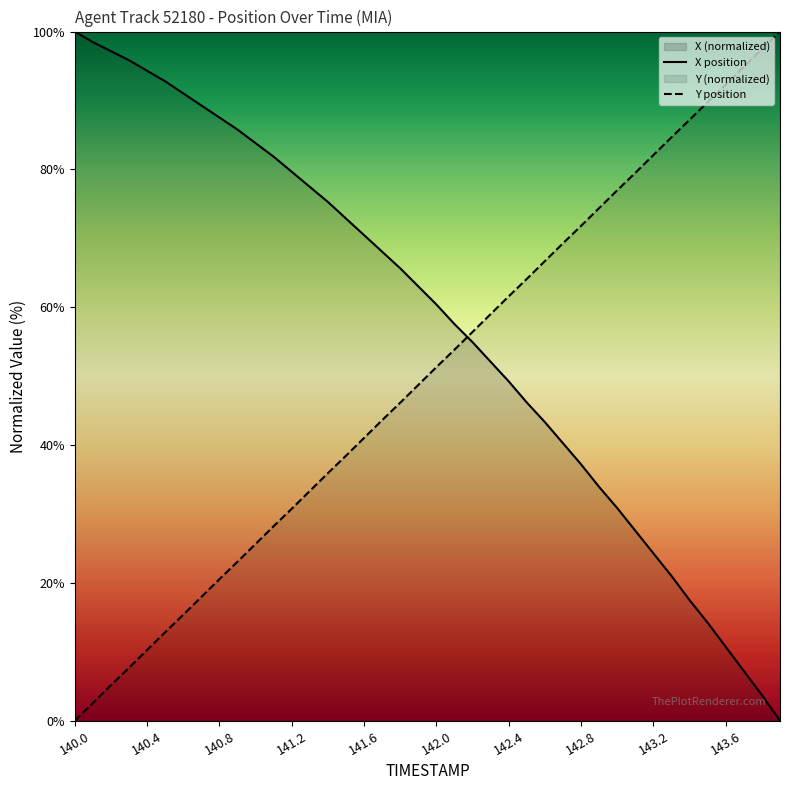

At which label does Y reach its peak?

143.9